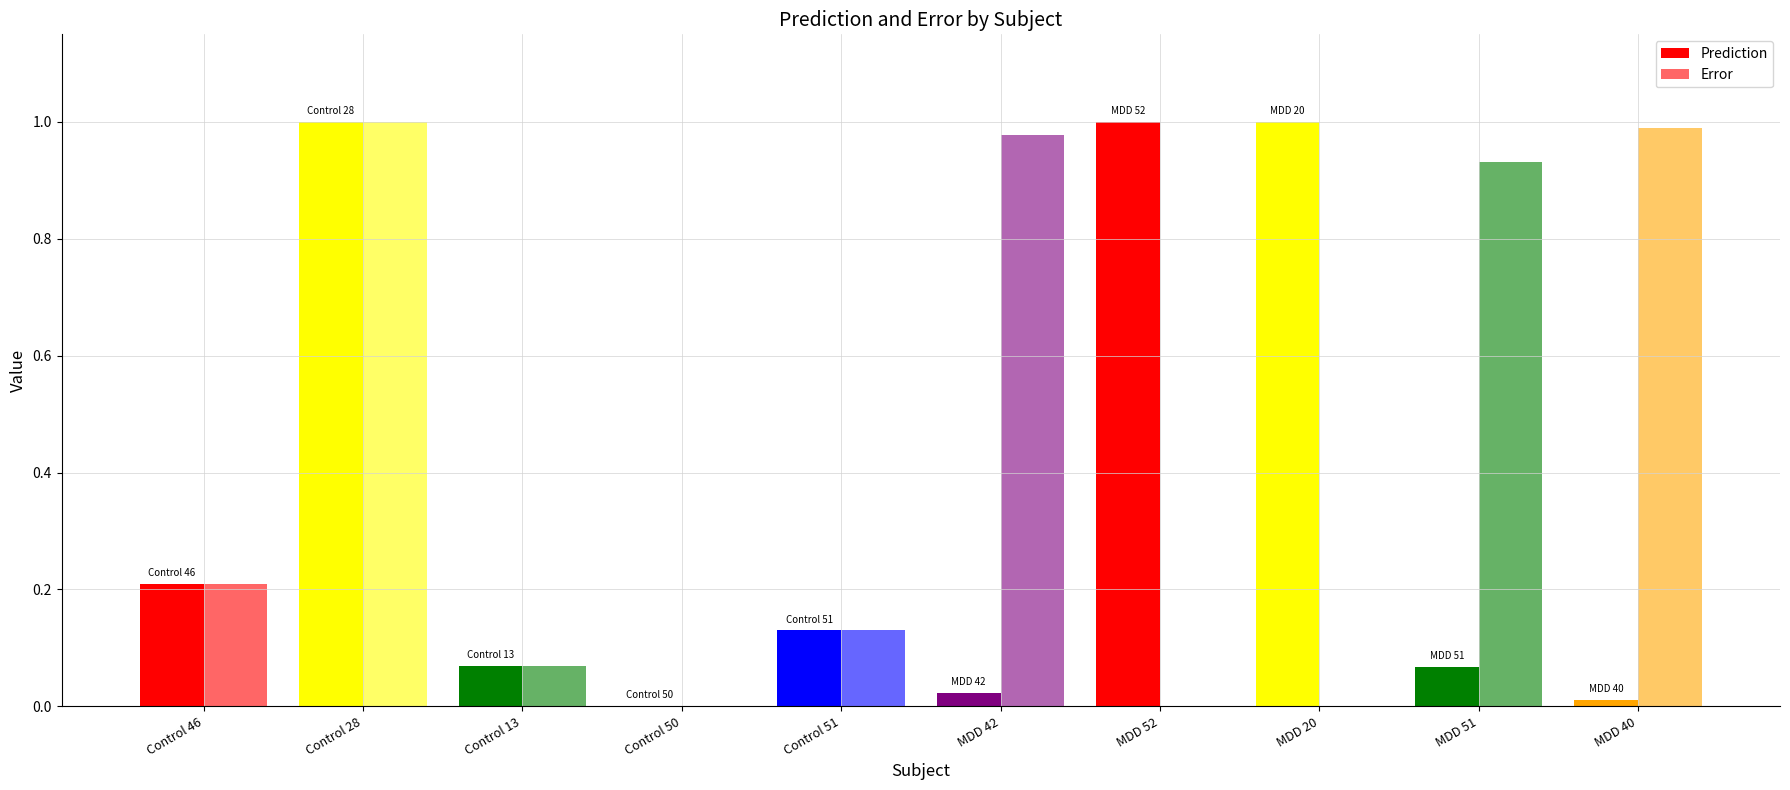

Are the bars horizontal?

No